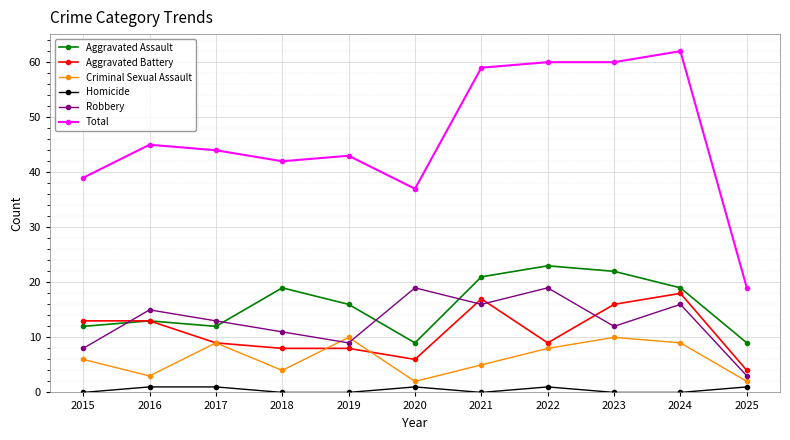

Reading right to left, what are all the values shown in this chart?

Aggravated Assault: 9	19	22	23	21	9	16	19	12	13	12
Aggravated Battery: 4	18	16	9	17	6	8	8	9	13	13
Criminal Sexual Assault: 2	9	10	8	5	2	10	4	9	3	6
Homicide: 1	0	0	1	0	1	0	0	1	1	0
Robbery: 3	16	12	19	16	19	9	11	13	15	8
Total: 19	62	60	60	59	37	43	42	44	45	39